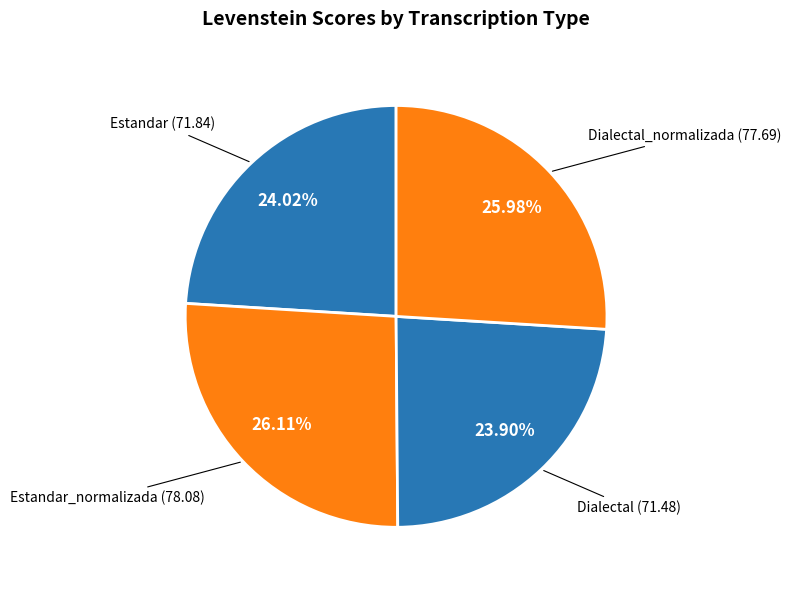

How many segments does this pie chart have?

4